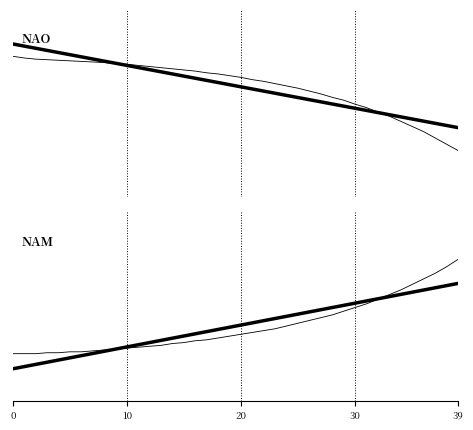

How many values in NAM_trend are above zero?

11